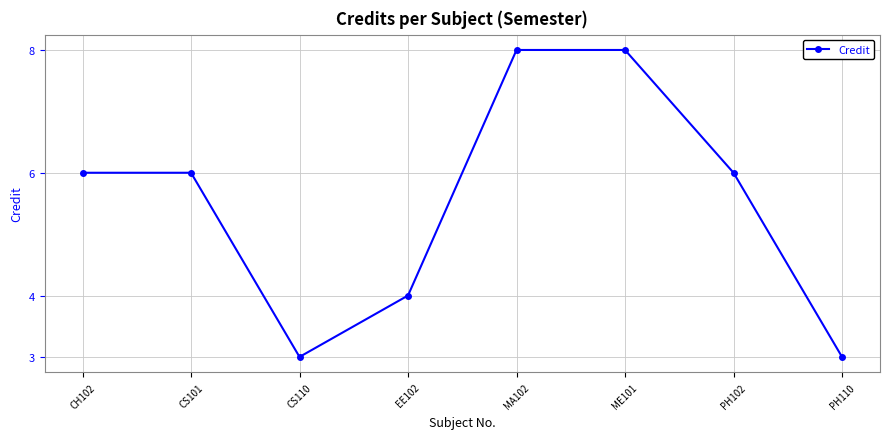

What position from the left is CH102?

1